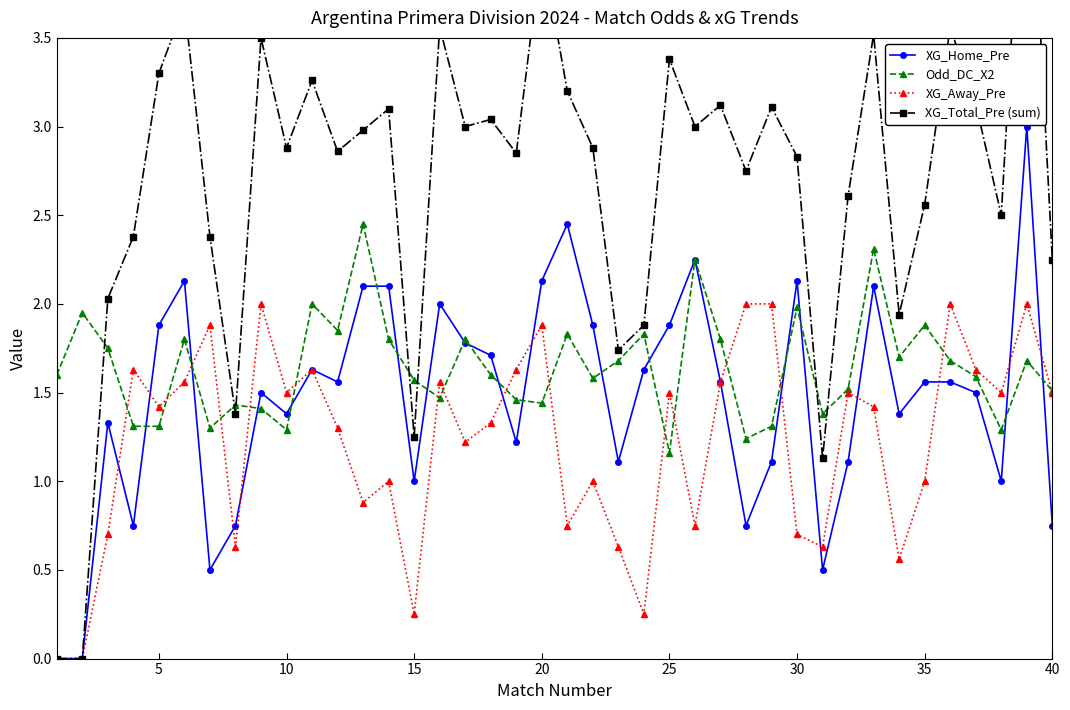

True or false: XG_Away_Pre has more than 1 interior local peaks.

True